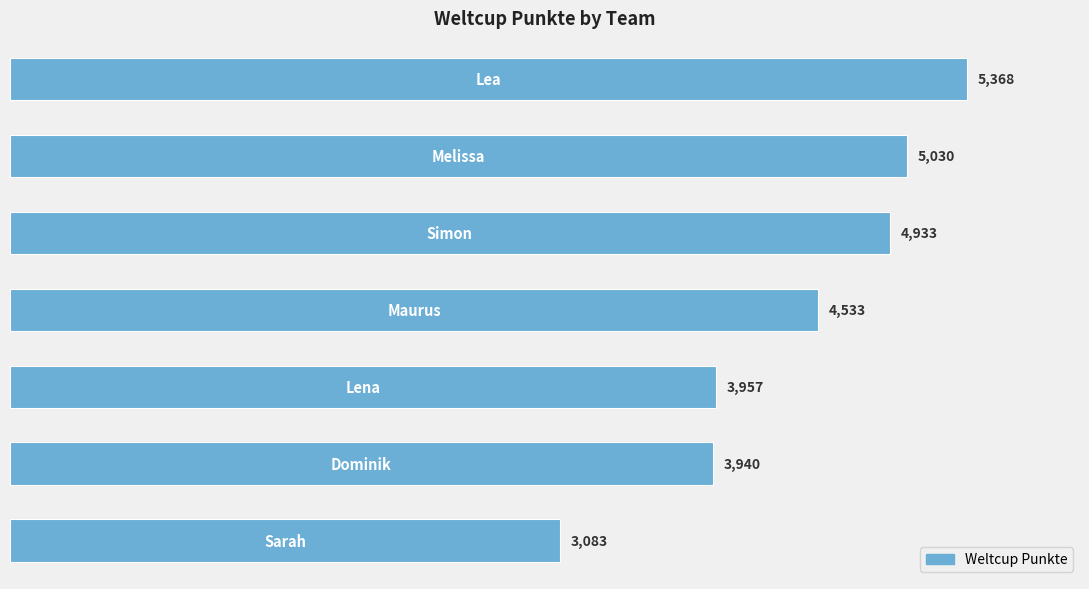

What is the difference between the maximum and minimum values?

2285